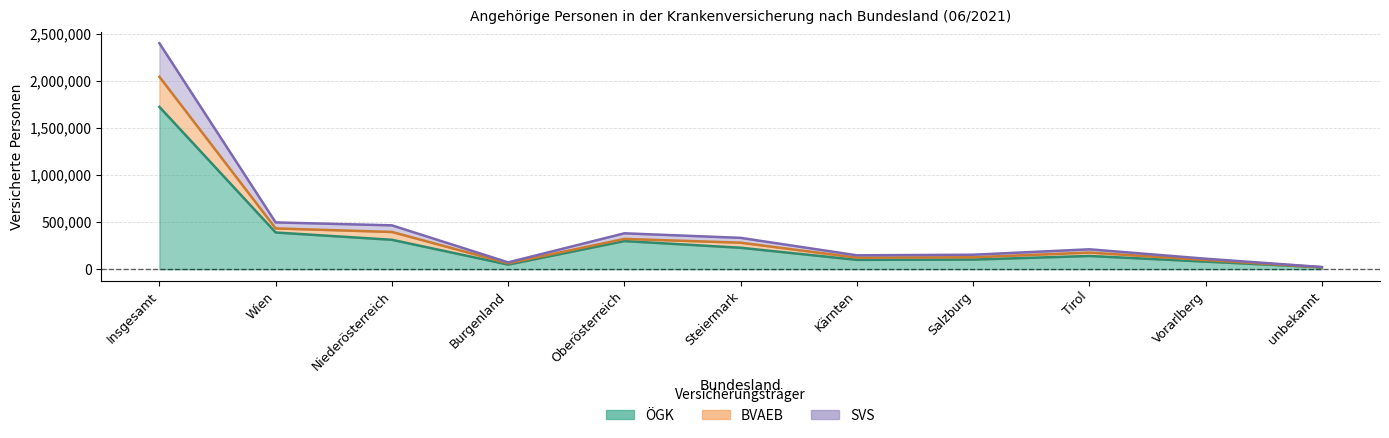

Is the value of SVS at unbekannt greater than the value of ÖGK at Salzburg?

No